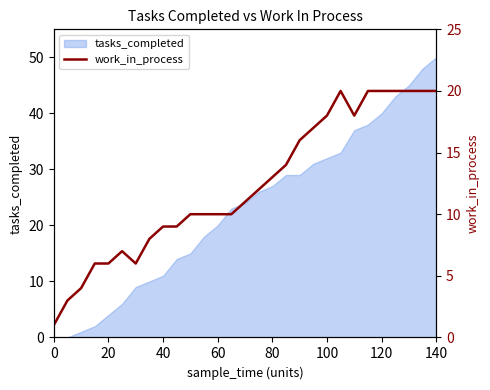

What is the maximum value for tasks_completed?

50